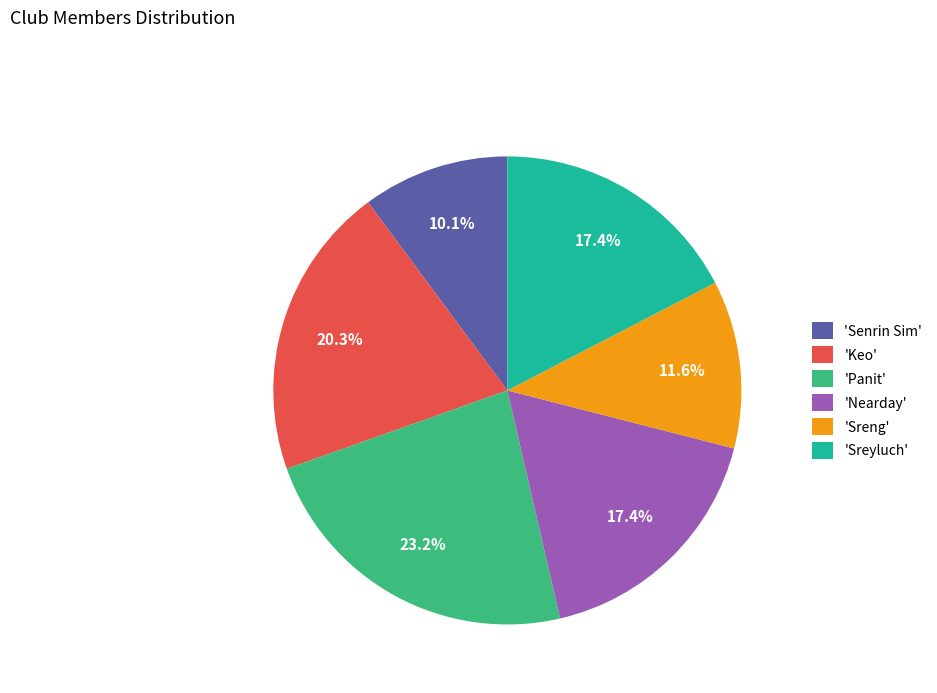

How many segments does this pie chart have?

6